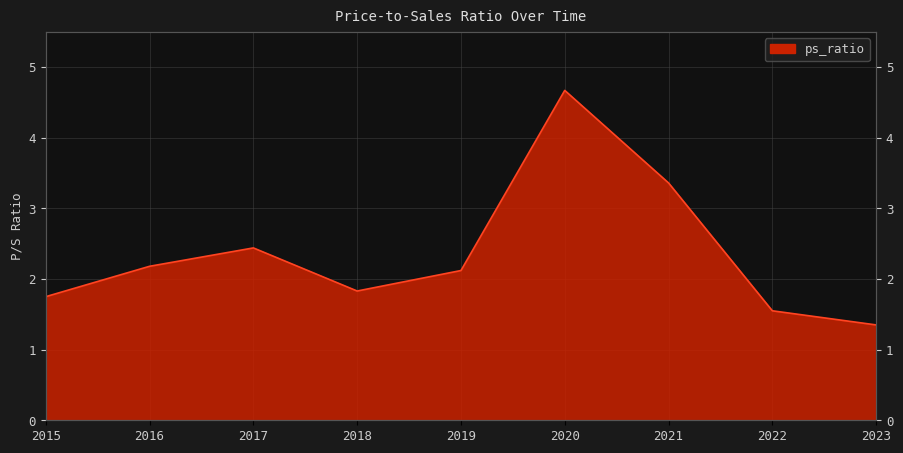

List the labels in order of value, largest first.

2020, 2021, 2017, 2016, 2019, 2018, 2015, 2022, 2023